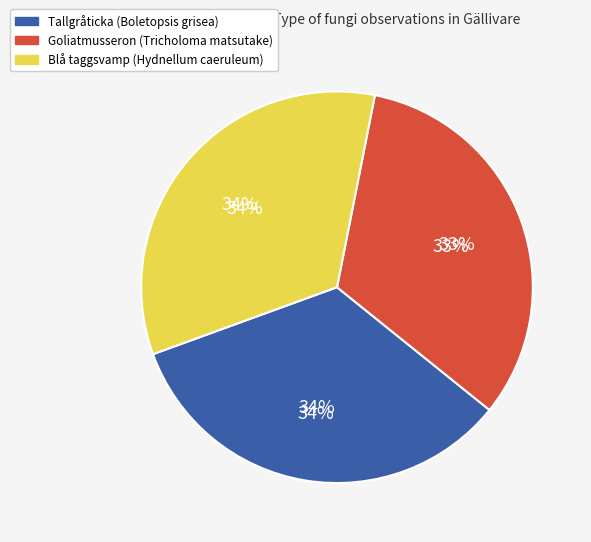

Rank the categories by value from highest to lowest.

Blå taggsvamp (61569672), Tallgråticka (61569670), Goliatmusseron (61569671)